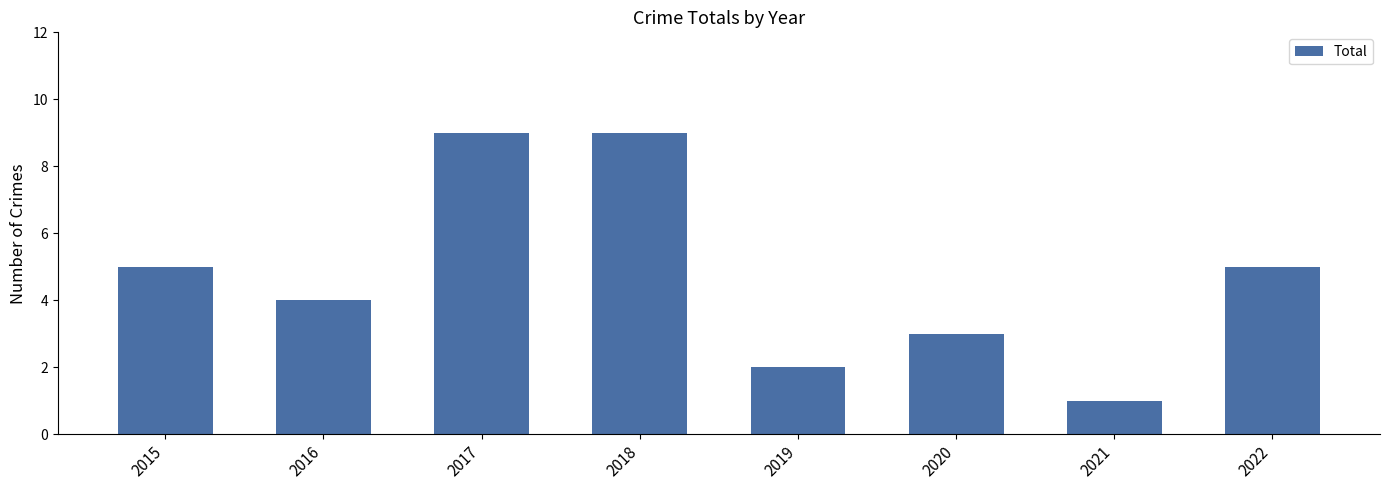

What is the maximum value shown in the chart?

9